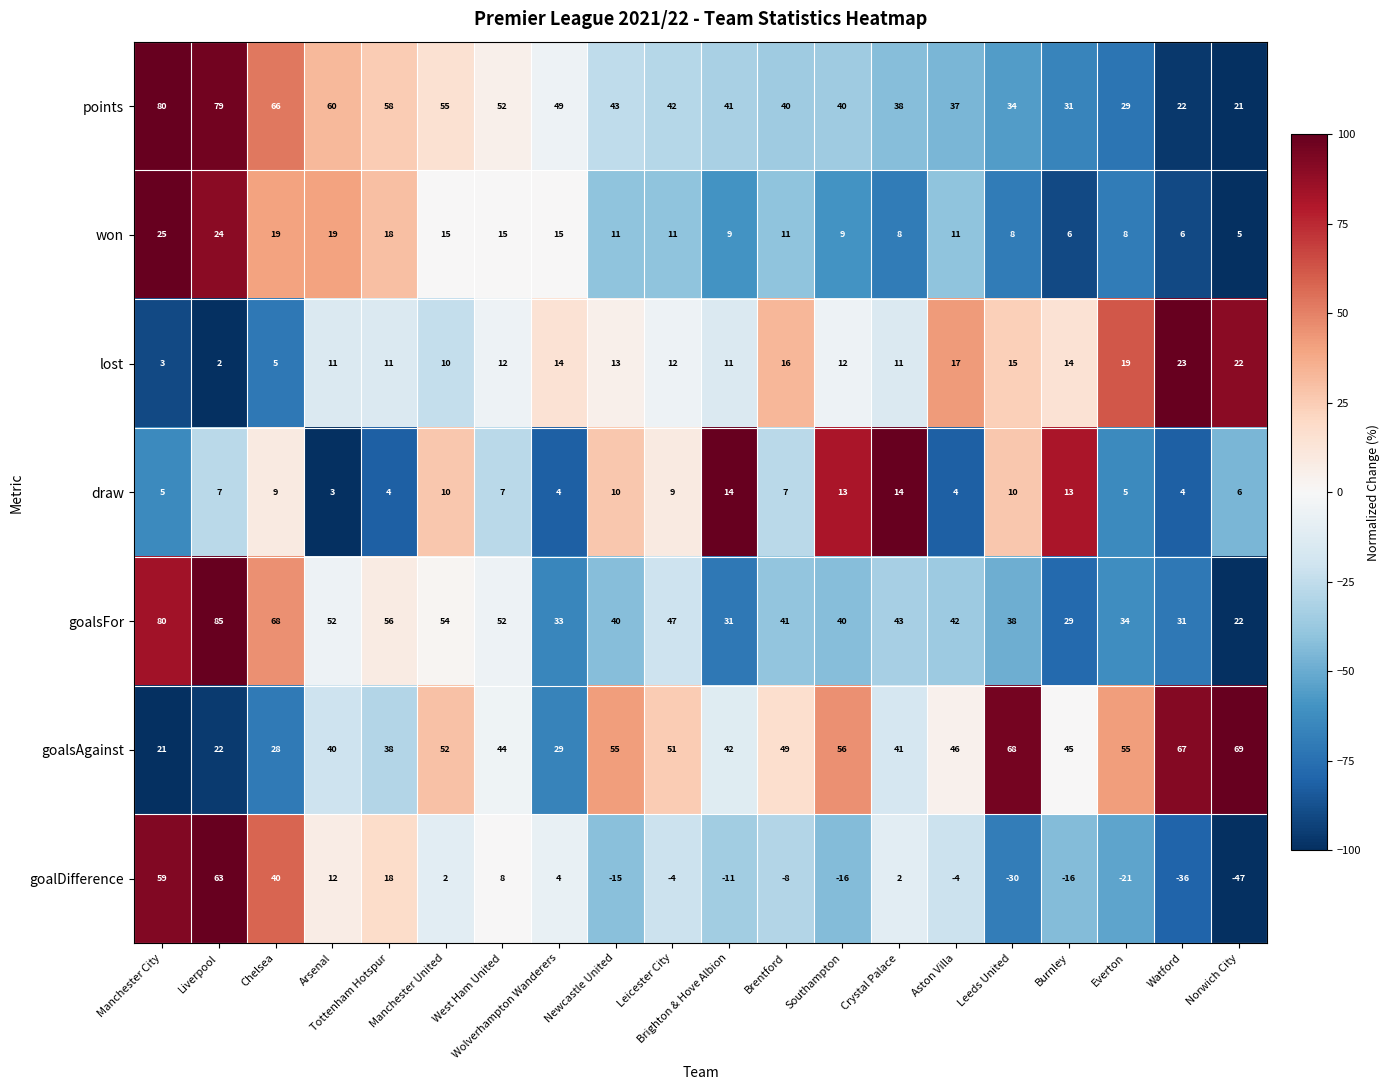

At which label does goalsFor first exceed 42?

Manchester City